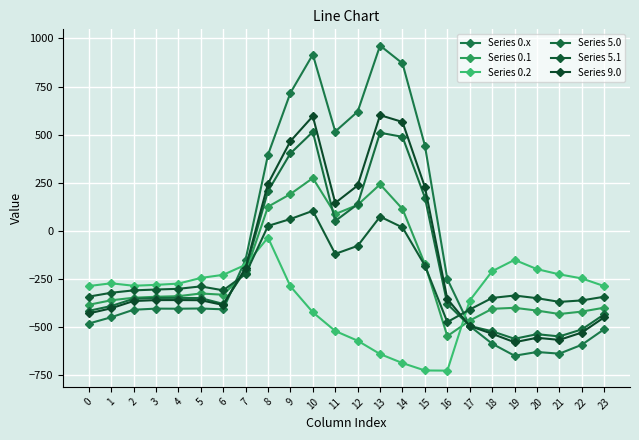

Reading left to right, what are all the values shown in this chart?

Series 0.x: 0=-482.0	1=-449.5	2=-410.3	3=-404.4	4=-404.9	5=-403.8	6=-408.0	7=-150.1	8=395.3	9=716.9	10=916.2	11=516.0	12=619.4	13=962.7	14=870.3	15=443.0	16=-250.9	17=-494.8	18=-586.7	19=-649.2	20=-629.9	21=-638.4	22=-592.3	23=-511.3
Series 0.1: 0=-384.6	1=-361.1	2=-347.9	3=-342.7	4=-339.6	5=-325.7	6=-332.2	7=-217.1	8=125.2	9=191.1	10=274.1	11=87.0	12=134.6	13=241.5	14=113.7	15=-173.1	16=-547.3	17=-466.6	18=-405.4	19=-400.2	20=-414.5	21=-432.4	22=-419.9	23=-399.4
Series 0.2: 0=-287.1	1=-272.7	2=-285.5	3=-281.0	4=-274.4	5=-245.0	6=-228.8	7=-176.6	8=-35.3	9=-288.5	10=-423.5	11=-520.6	12=-571.2	13=-640.4	14=-687.4	15=-725.8	16=-726.6	17=-362.4	18=-210.0	19=-151.0	20=-199.2	21=-226.4	22=-247.4	23=-287.5
Series 5.0: 0=-416.1	1=-390.9	2=-353.5	3=-348.9	4=-348.5	5=-349.7	6=-379.7	7=-203.0	8=206.5	9=402.4	10=514.3	11=50.9	12=138.4	13=509.6	14=488.4	15=172.9	16=-380.1	17=-494.4	18=-522.2	19=-561.2	20=-537.2	21=-548.8	22=-512.6	23=-434.1
Series 5.1: 0=-342.1	1=-322.1	2=-309.5	3=-305.2	4=-301.5	5=-288.9	6=-309.3	7=-224.9	8=25.4	9=61.3	10=103.9	11=-120.0	12=-78.3	13=73.6	14=17.5	15=-180.7	16=-474.1	17=-409.1	18=-348.8	19=-336.2	20=-350.1	21=-369.3	22=-361.8	23=-342.6
Series 9.0: 0=-429.4	1=-402.8	2=-365.0	3=-360.1	4=-359.9	5=-360.6	6=-385.5	7=-192.3	8=244.7	9=466.0	10=595.5	11=144.9	12=235.6	13=601.1	14=565.6	15=227.5	16=-354.0	17=-494.5	18=-535.2	19=-579.0	20=-555.9	21=-566.9	22=-528.7	23=-449.7